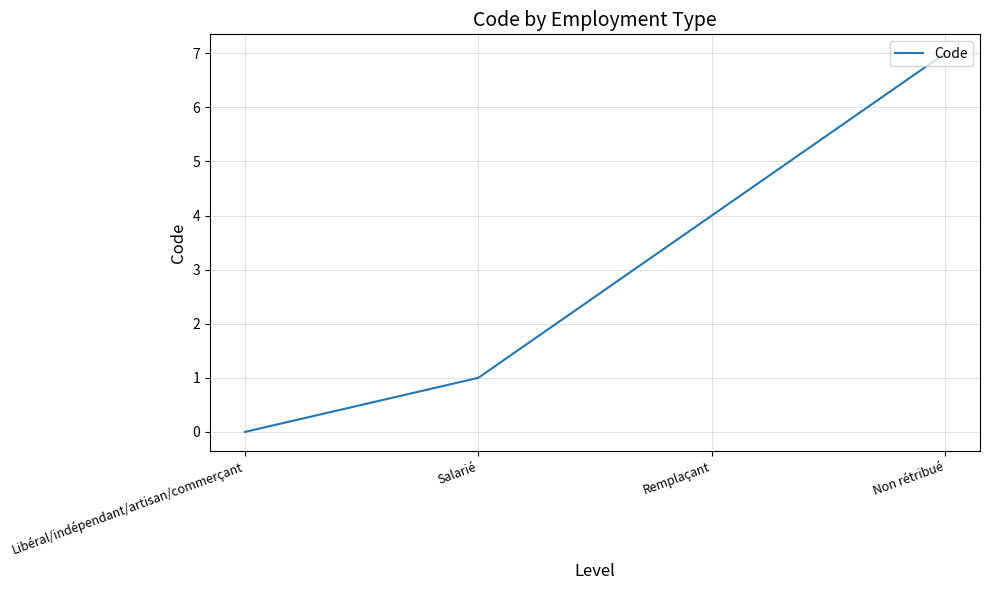

The value at Libéral/indépendant/artisan/commerçant is 3. True or false?

False